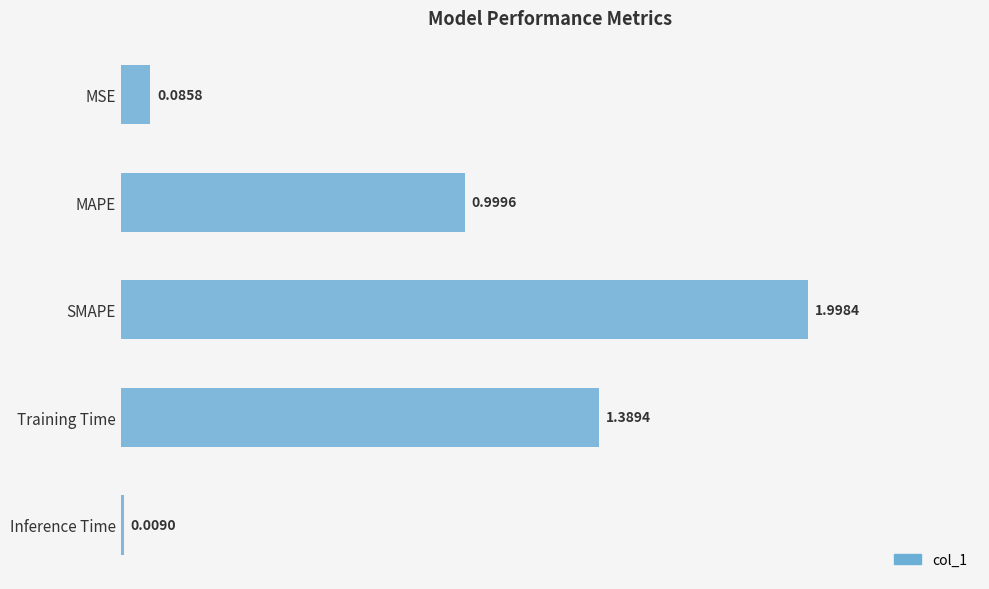

What is the ratio of the value at Training Time to the value at SMAPE?

0.7